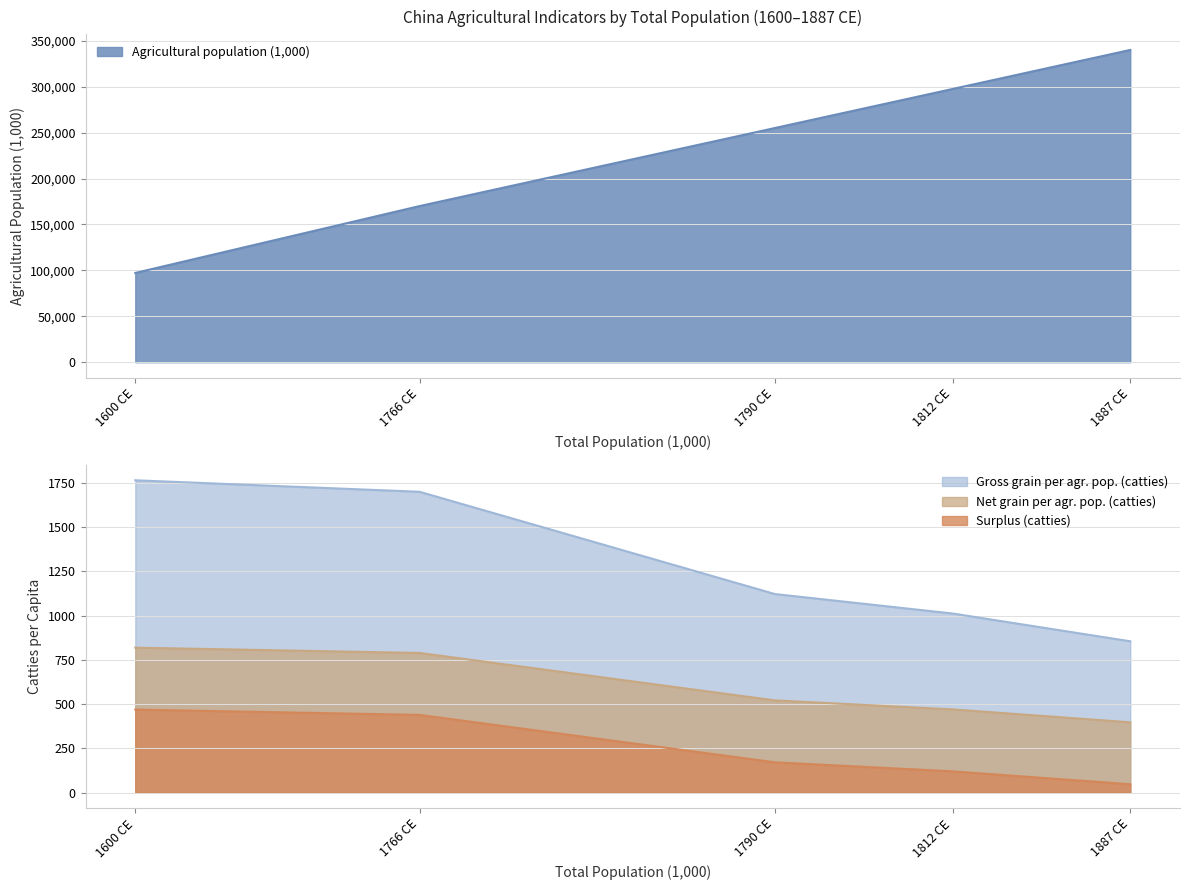

True or false: Gross grain per agr. pop. (catties) has a value of 1122 at 1790 CE.

True